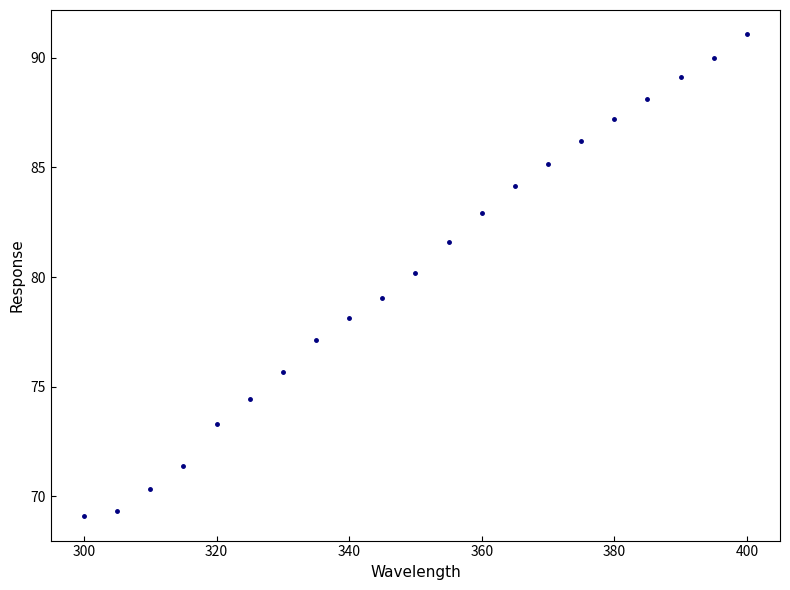

What is the range of Y values (max minus min)?

22.0